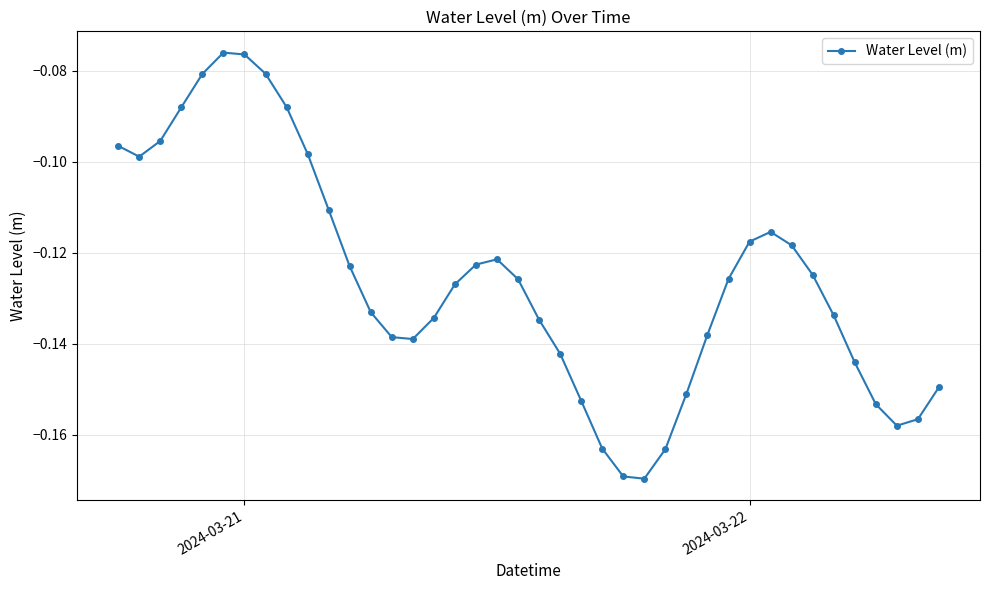

What is the sum of all values?

-5.0